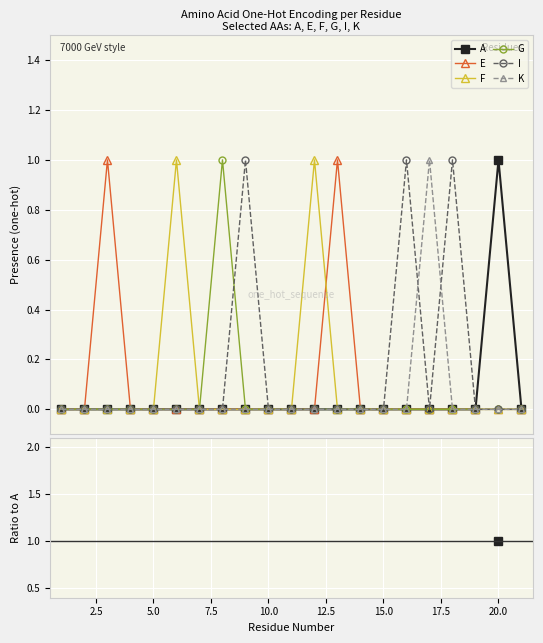

At 20.0, list the series in order from largest to smallest.

A, E, F, G, I, K